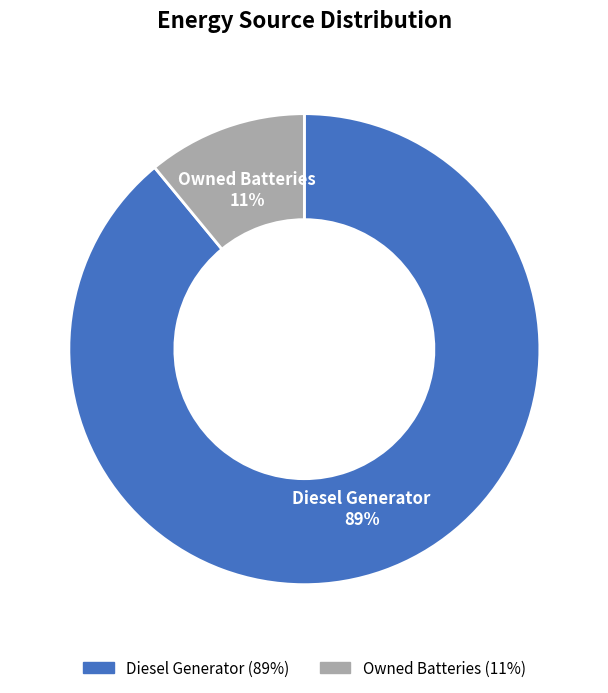

How many segments does this pie chart have?

2